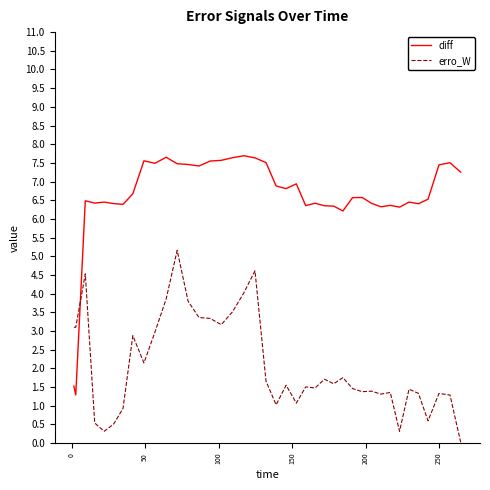

True or false: erro_W and diff cross at least once.

True